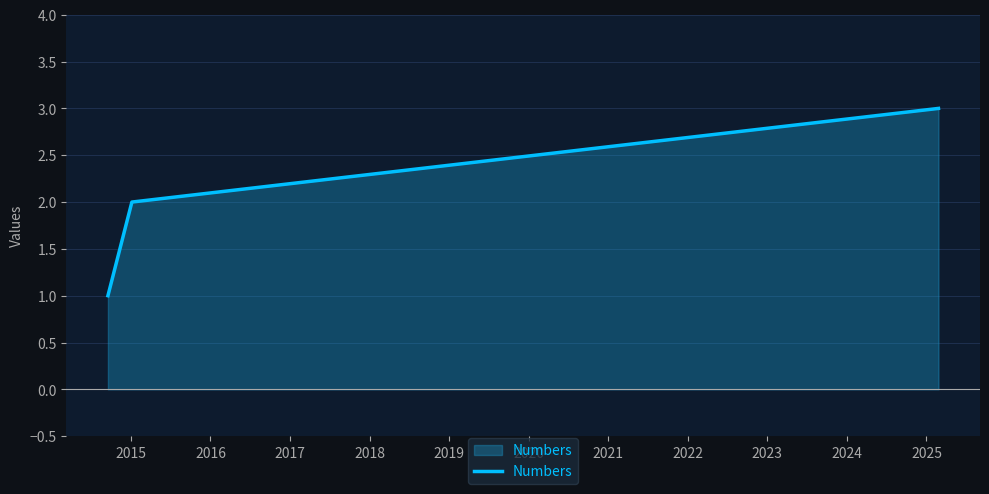

What is the sum of all values?

6